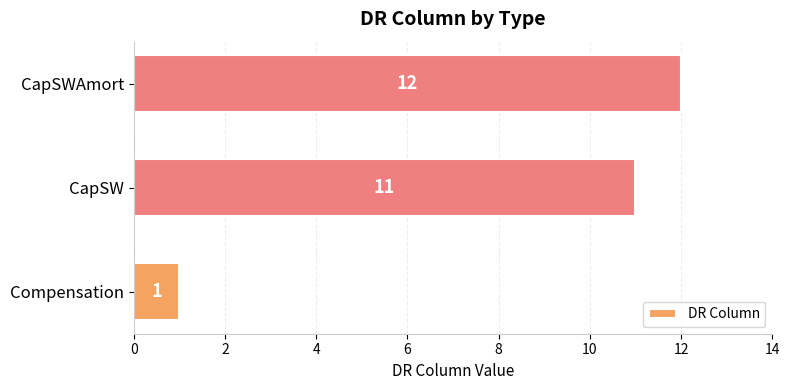

Rank the categories by value from highest to lowest.

CapSWAmort, CapSW, Compensation